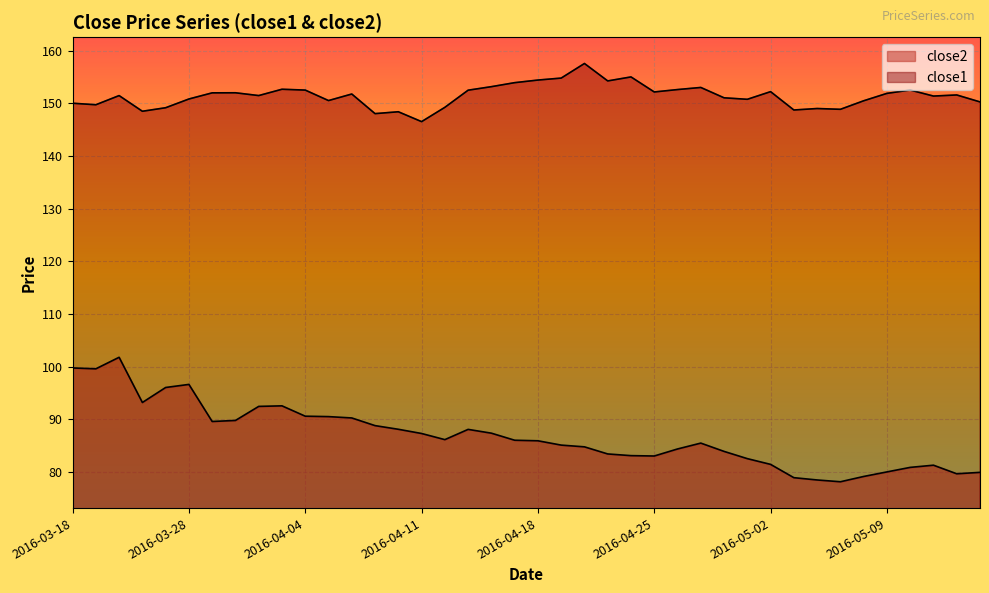

Reading left to right, extract all data points from this chart.

close2: 99.8	99.6	101.8	93.2	96.1	96.7	89.6	89.8	92.5	92.6	90.6	90.5	90.3	88.8	88.1	87.3	86.2	88.1	87.4	86.1	86.0	85.1	84.8	83.5	83.1	83.1	84.4	85.5	83.9	82.6	81.5	79.0	78.5	78.2	79.2	80.0	80.9	81.3	79.7	80.0
close1: 150.1	149.8	151.5	148.5	149.2	150.9	152.0	152.0	151.5	152.7	152.5	150.6	151.8	148.1	148.4	146.6	149.3	152.5	153.2	154.0	154.4	154.8	157.6	154.3	155.0	152.2	152.6	153.0	151.1	150.8	152.2	148.8	149.0	148.9	150.5	151.9	152.6	151.4	151.6	150.3